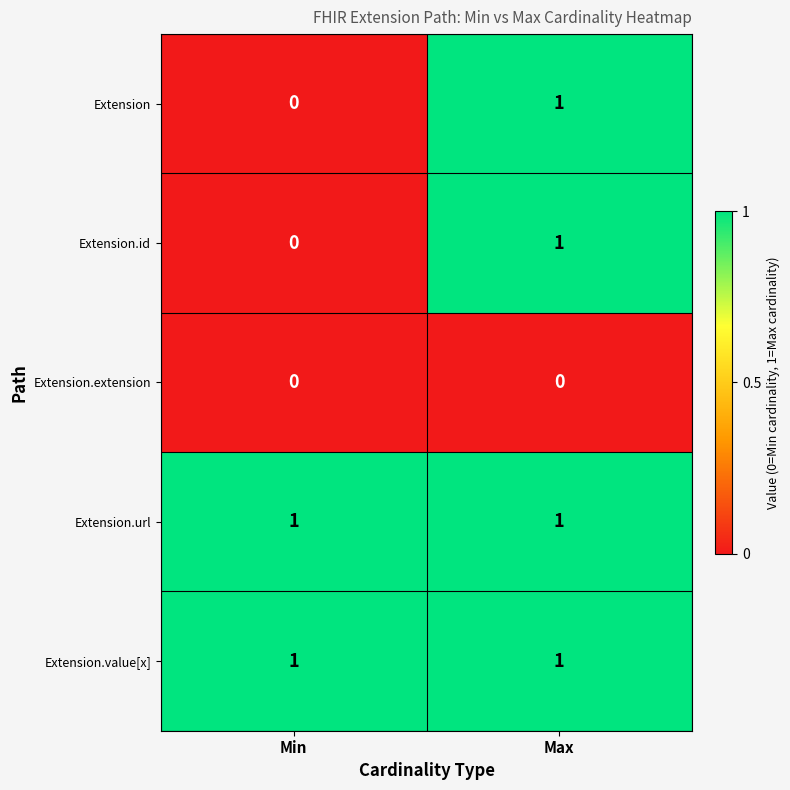

Reading left to right, extract all data points from this chart.

Extension: Min=0	Max=1
Extension.id: Min=0	Max=1
Extension.extension: Min=0	Max=0
Extension.url: Min=1	Max=1
Extension.value[x]: Min=1	Max=1